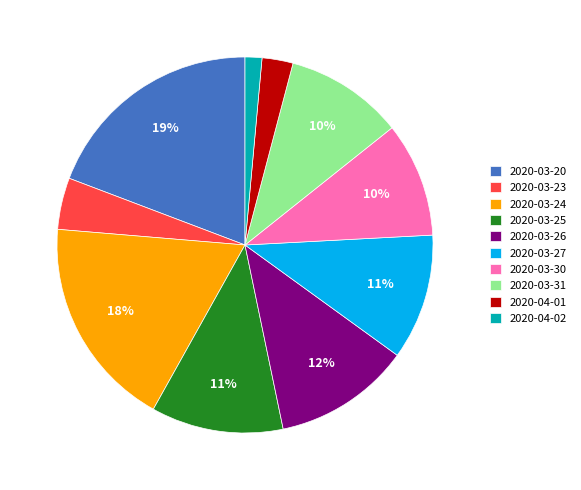

To the nearest percent, what portion does 2020-03-20 represent?

19%